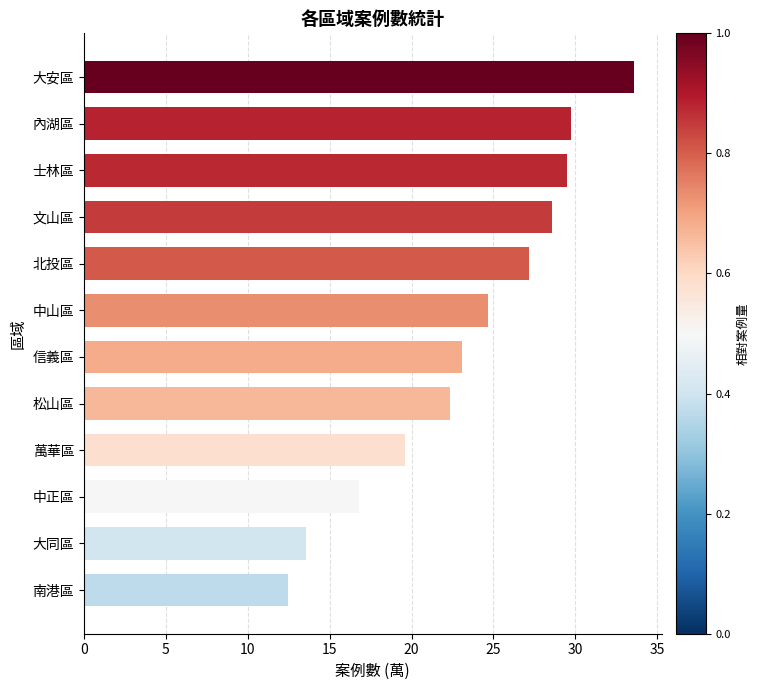

Does the chart contain any negative values?

No